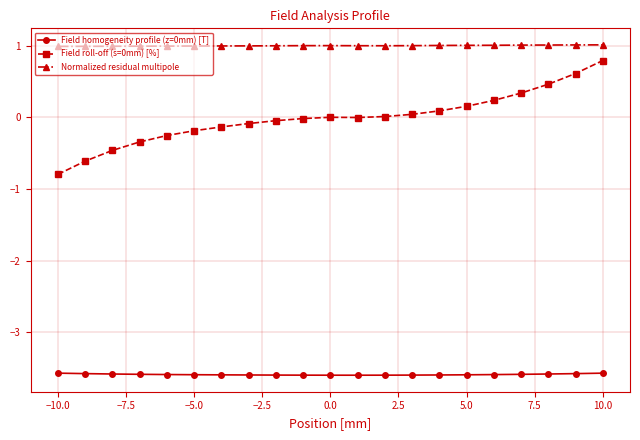

Which series has the largest total across all categories?

Normalized residual multipole